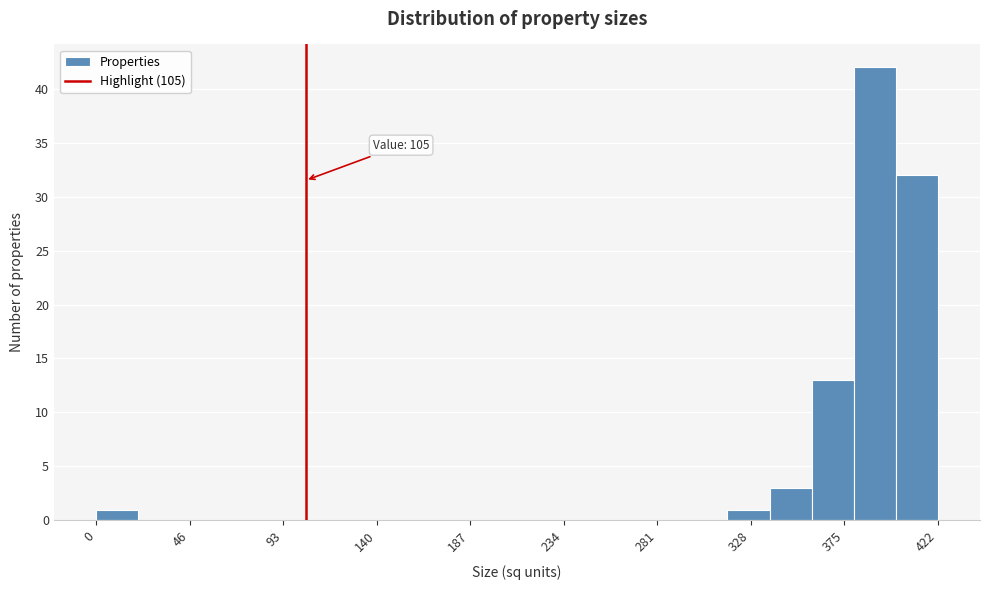

Over which range of the x-axis is the bar tallest?

380 to 400